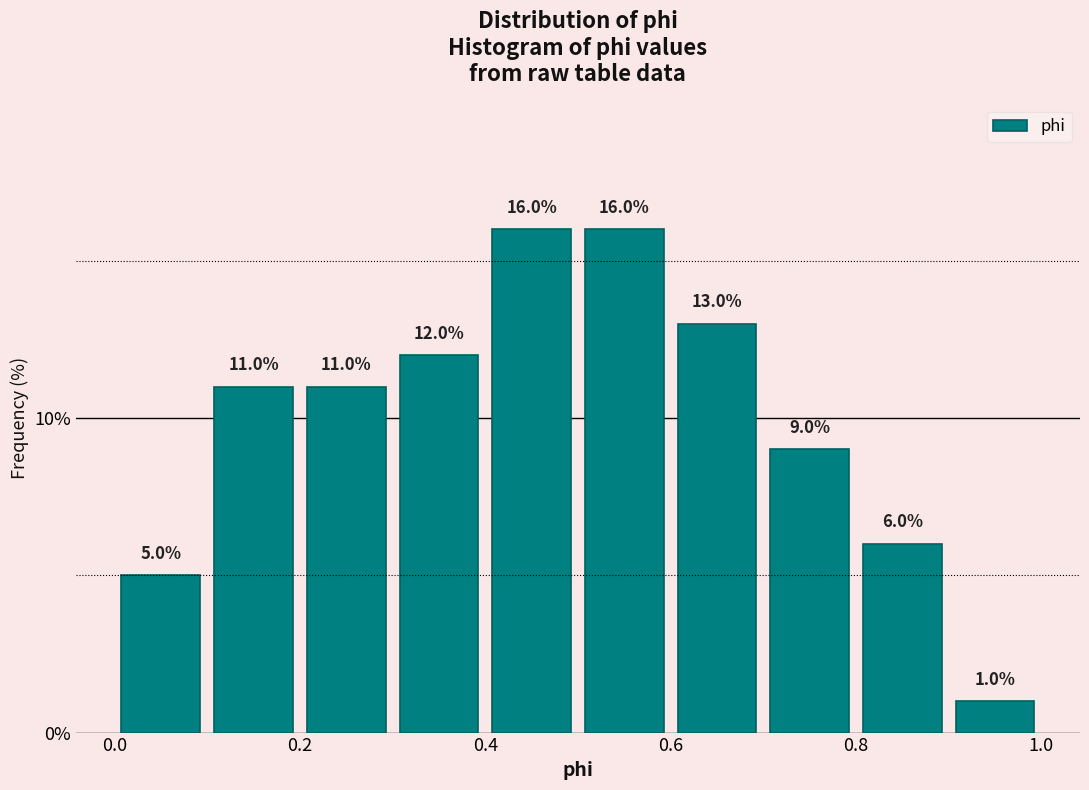

Reading left to right, list every bar in this chart as the range it spans on the x-axis followed by its height.

0.0 to 0.1: 5.0
0.1 to 0.2: 11.0
0.2 to 0.3: 11.0
0.3 to 0.4: 12.0
0.4 to 0.5: 16.0
0.5 to 0.6: 16.0
0.6 to 0.7: 13.0
0.7 to 0.8: 9.0
0.8 to 0.9: 6.0
0.9 to 1.0: 1.0